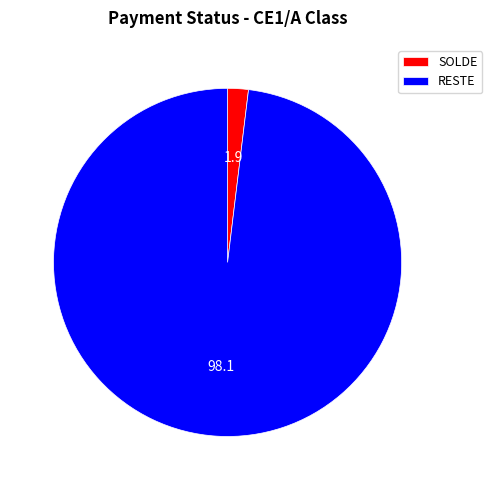

Is there any slice that represents more than half of the pie?

Yes